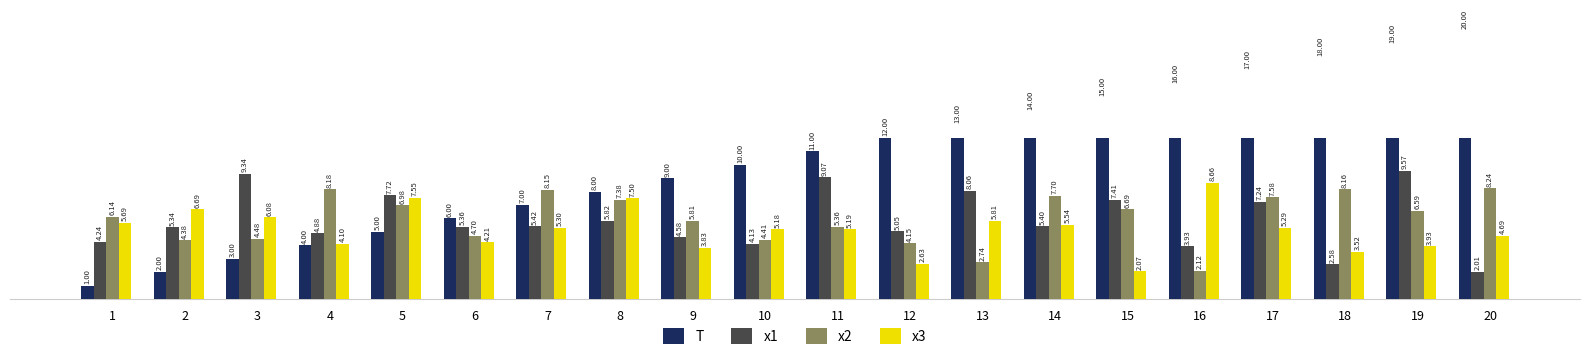

How many data points does each series have?

20